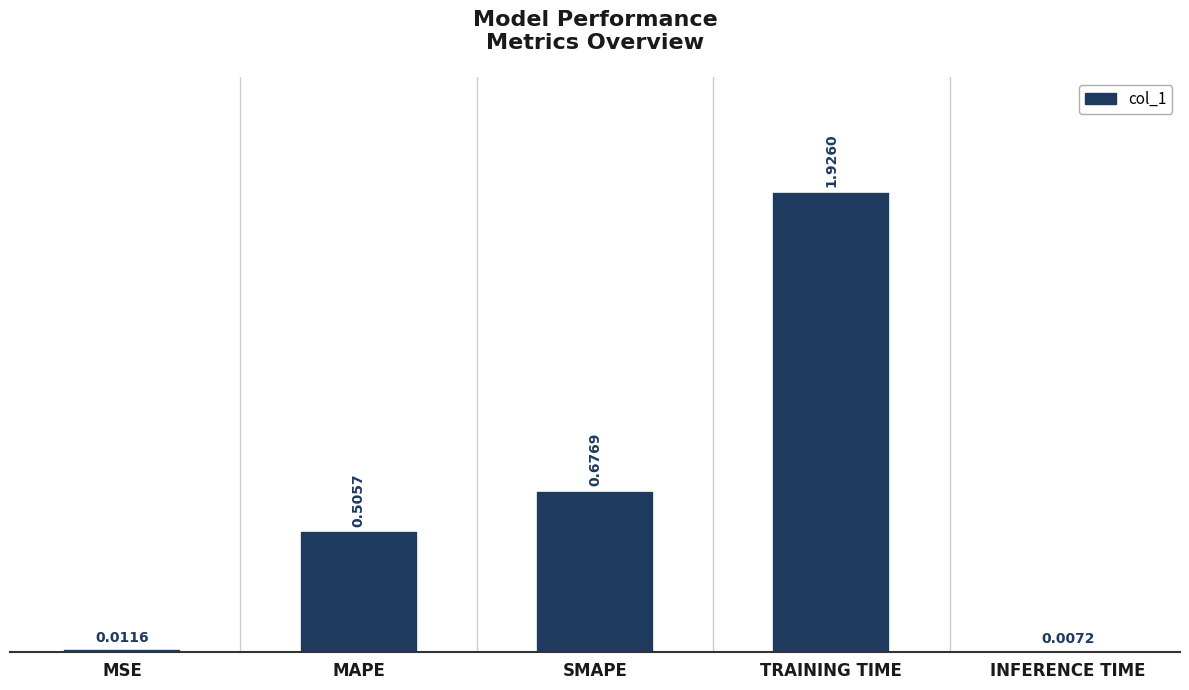

What is the change in value from MAPE to INFERENCE TIME?

-0.5